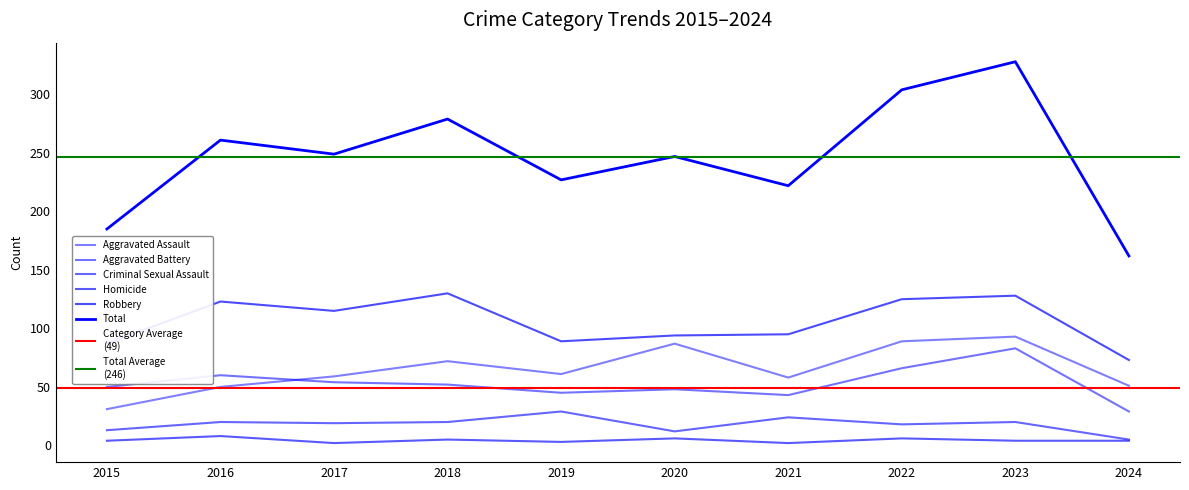

Rank the categories by Aggravated Assault value from highest to lowest.

2023, 2022, 2020, 2018, 2019, 2017, 2021, 2024, 2016, 2015